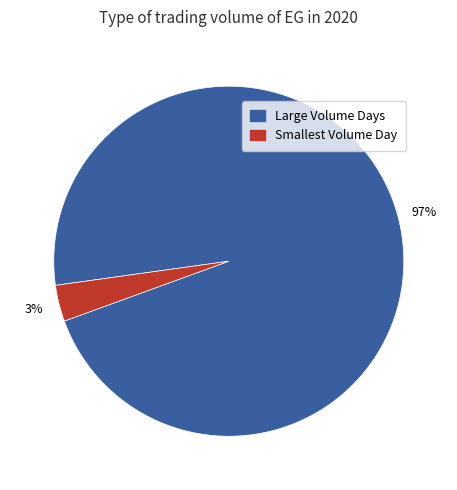

To the nearest percent, what is the average slice percentage?

50%